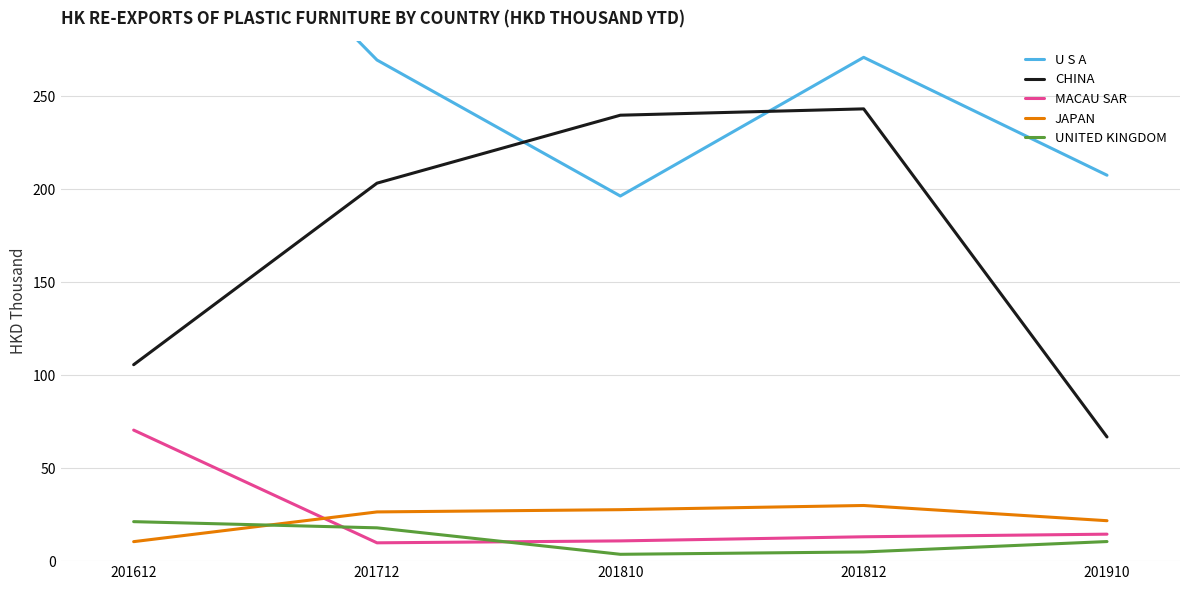

What is the value of the MACAU SAR point at the 1st from the left?

70.5